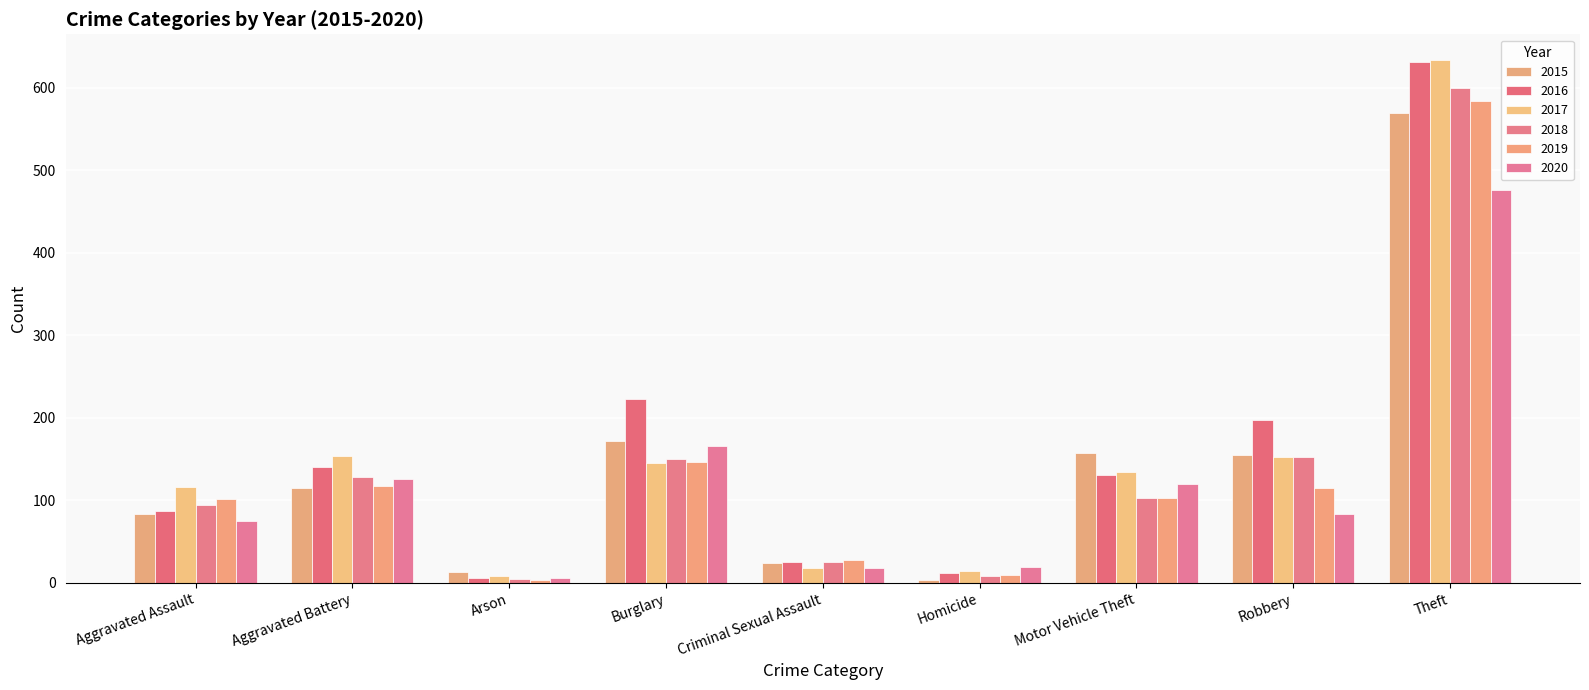

Which series has the widest spread of values?

2016